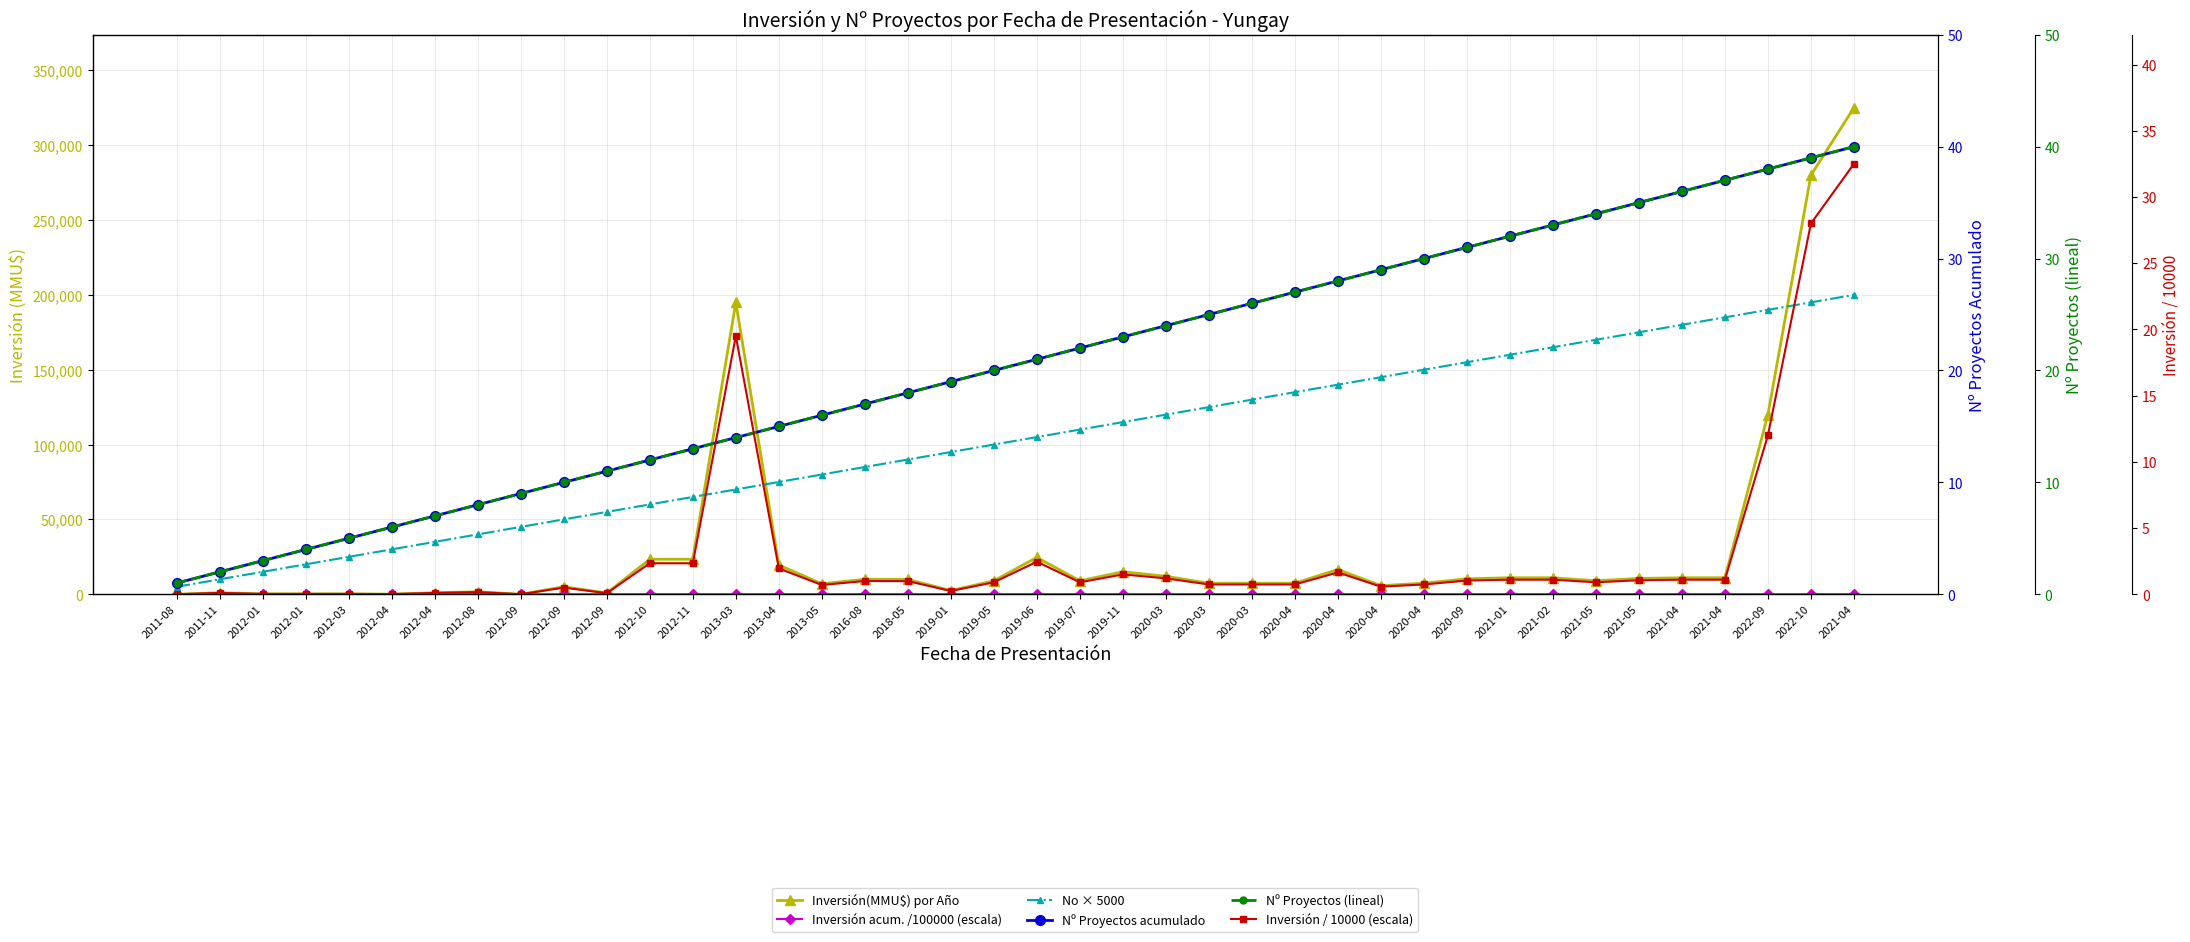

What is the difference between the Nº Proyectos acumulado values at 2013-05 and 2022-10?

23.0